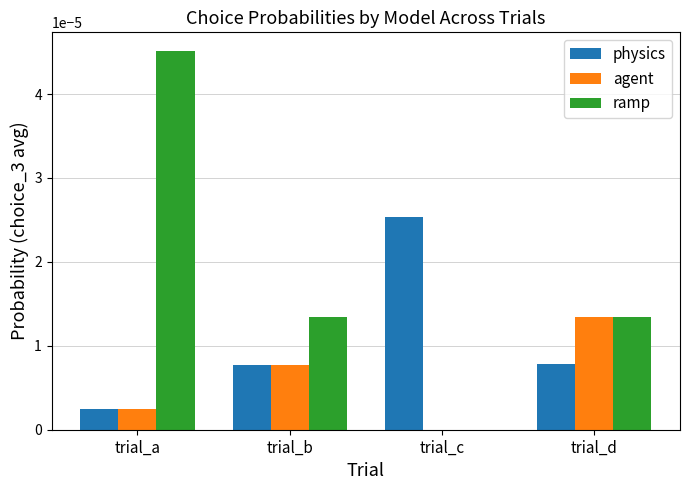

Which series has the largest total across all categories?

ramp